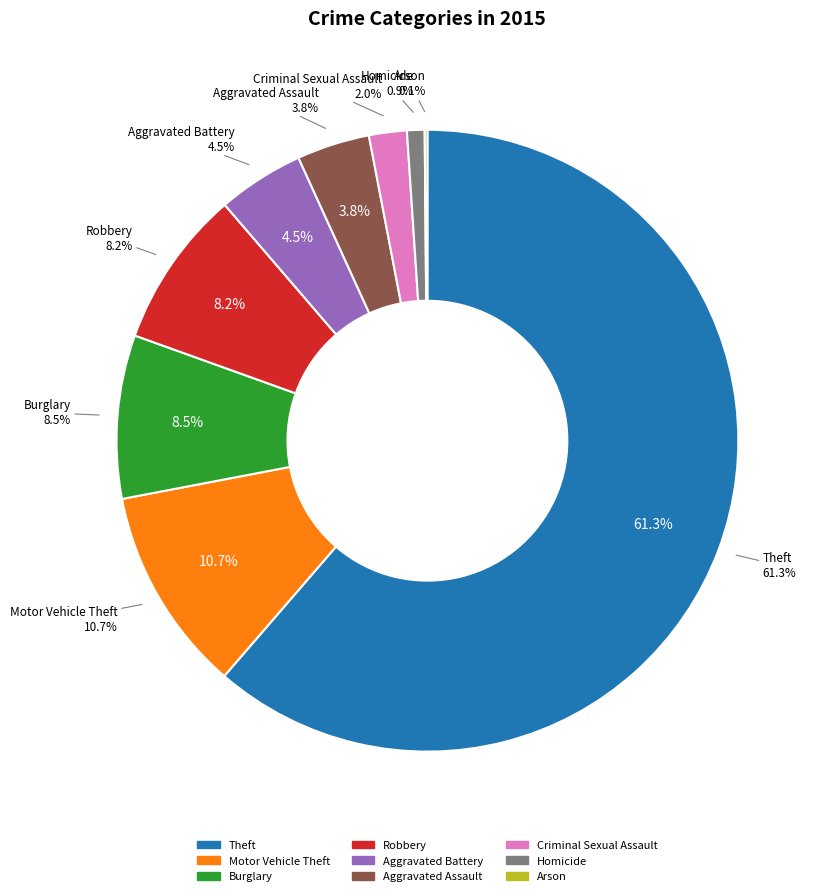

Does Theft account for over 50% of the chart?

Yes